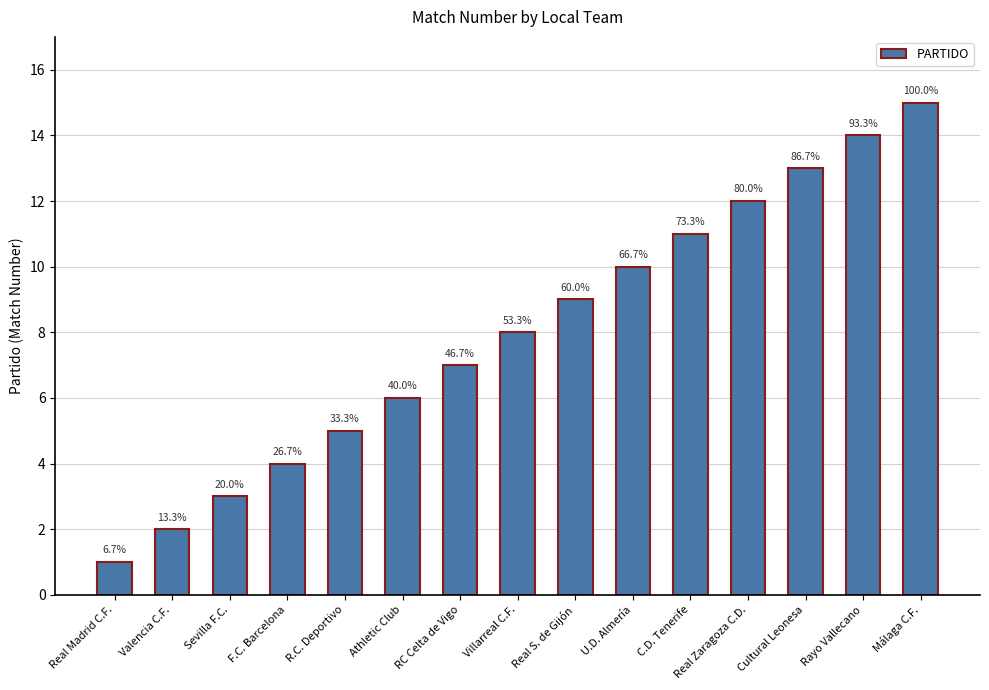

What is the greatest value displayed?

15